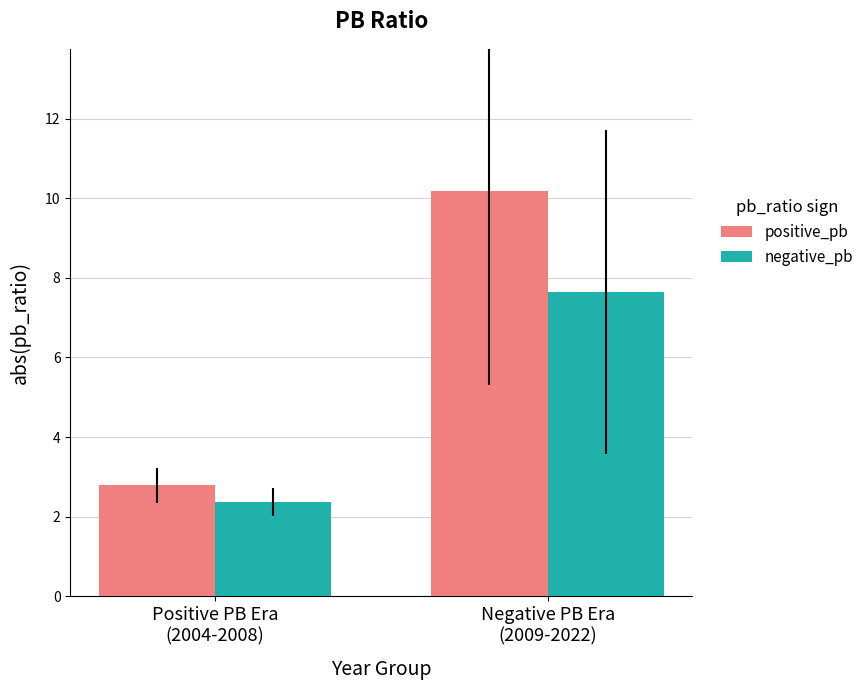

How many data points in negative_pb are above 7?

1